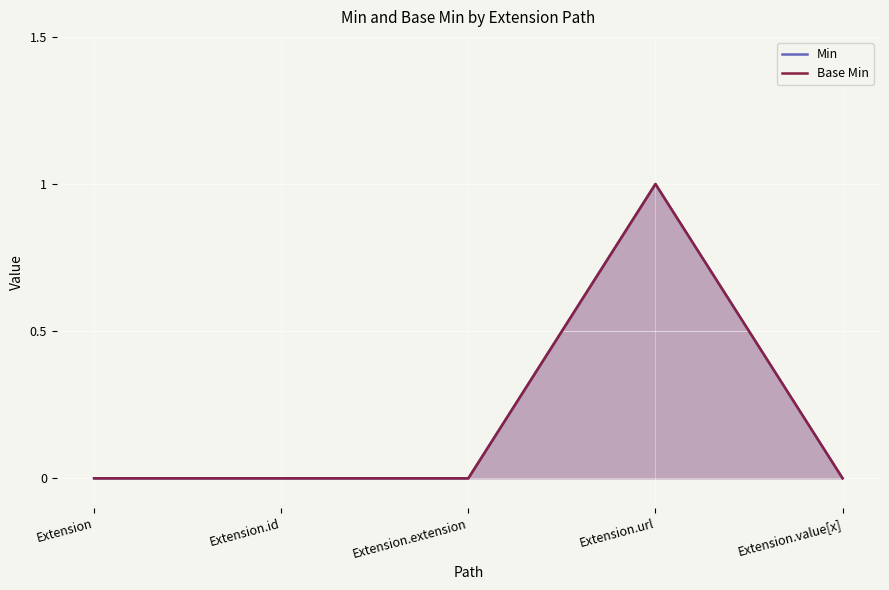

True or false: Base Min and Min intersect in this chart.

False